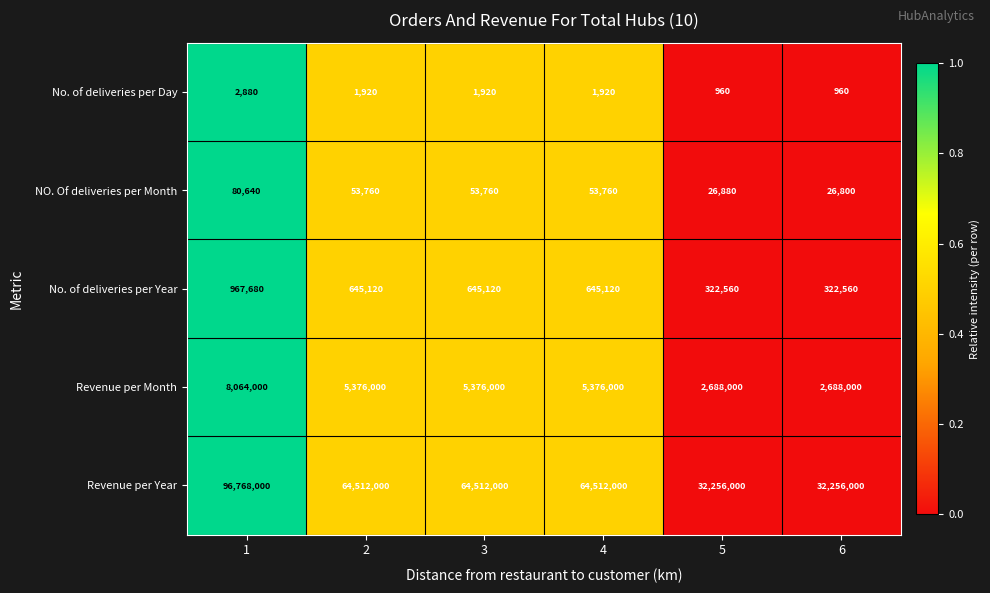

Which series has the widest spread of values?

Revenue per Year